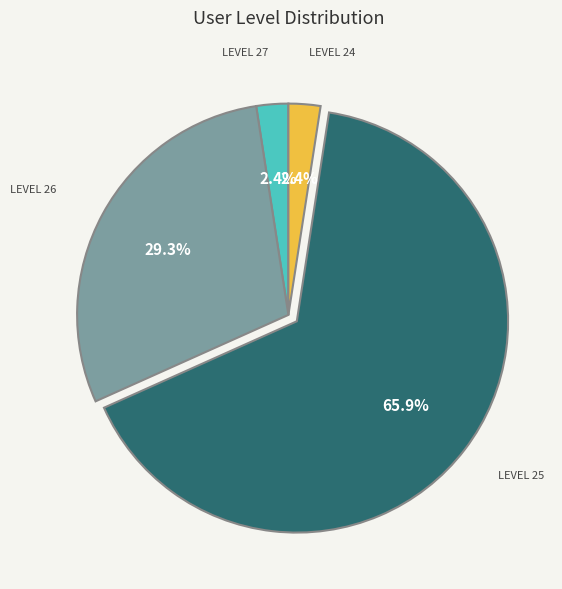

Is there any slice that represents more than half of the pie?

Yes